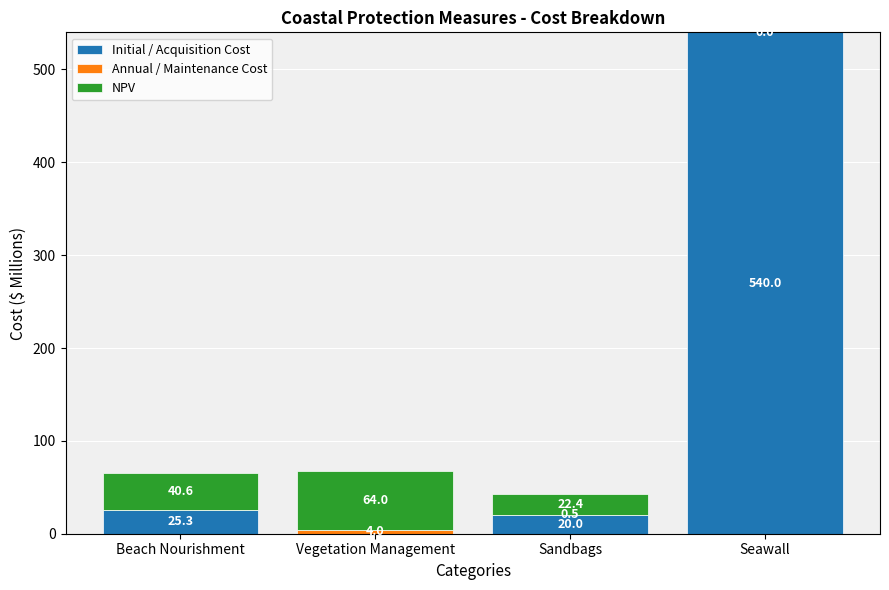

Is it true that Initial / Acquisition Cost equals 20.0 at Sandbags?

True